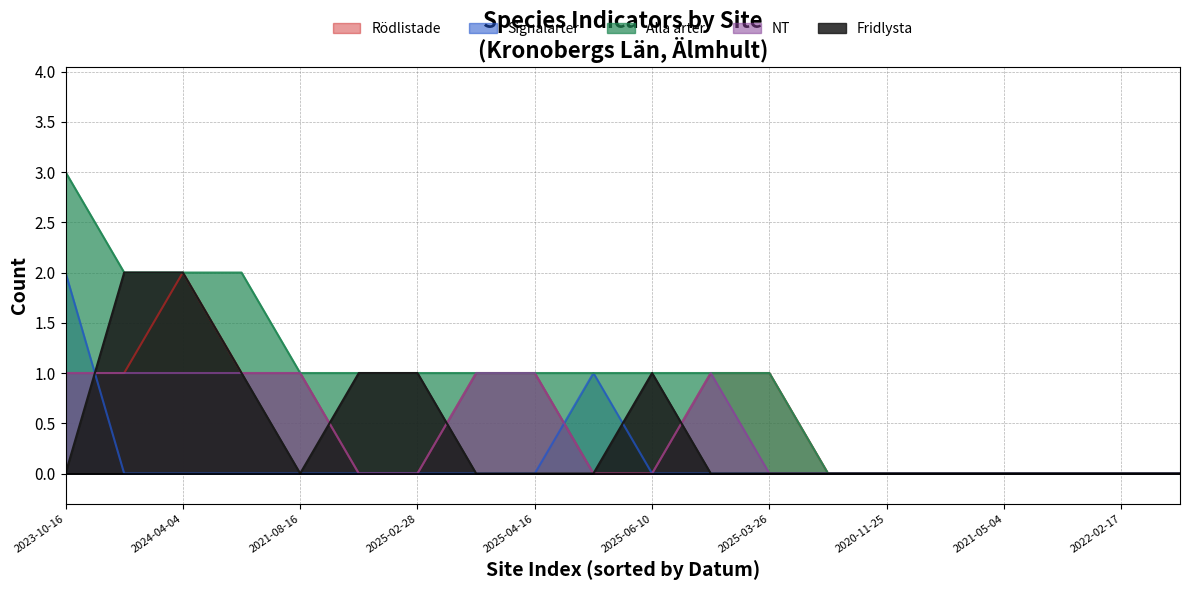

The Signalarter series shows 1 at 2025-06-10. True or false?

False